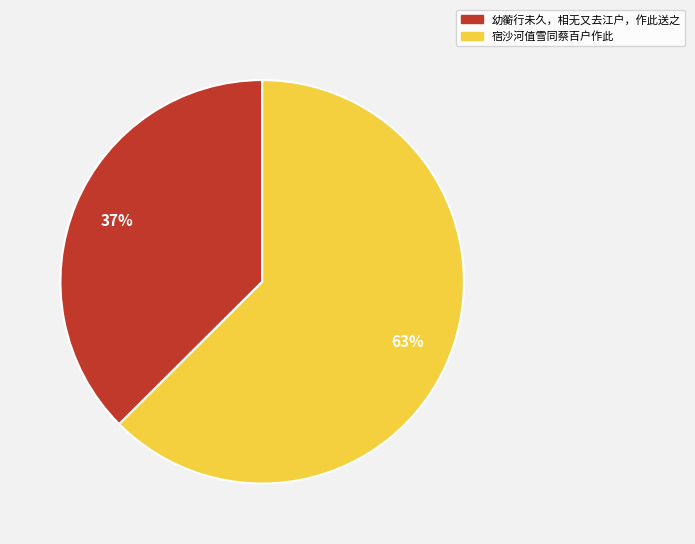

Is there any slice that represents more than half of the pie?

Yes